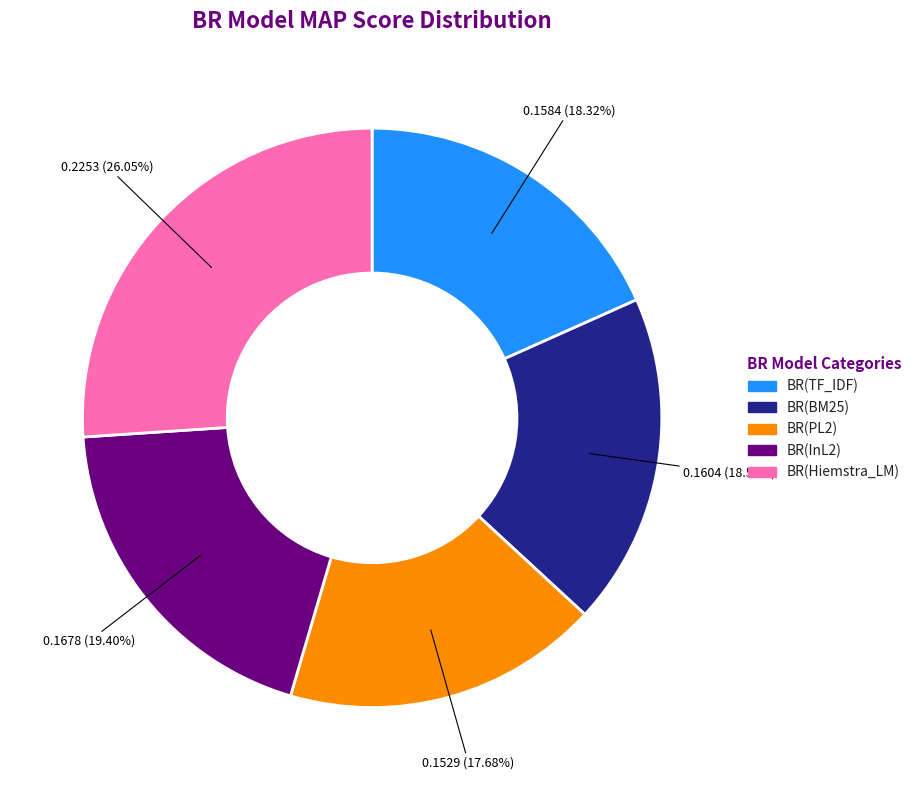

How many segments does this pie chart have?

5